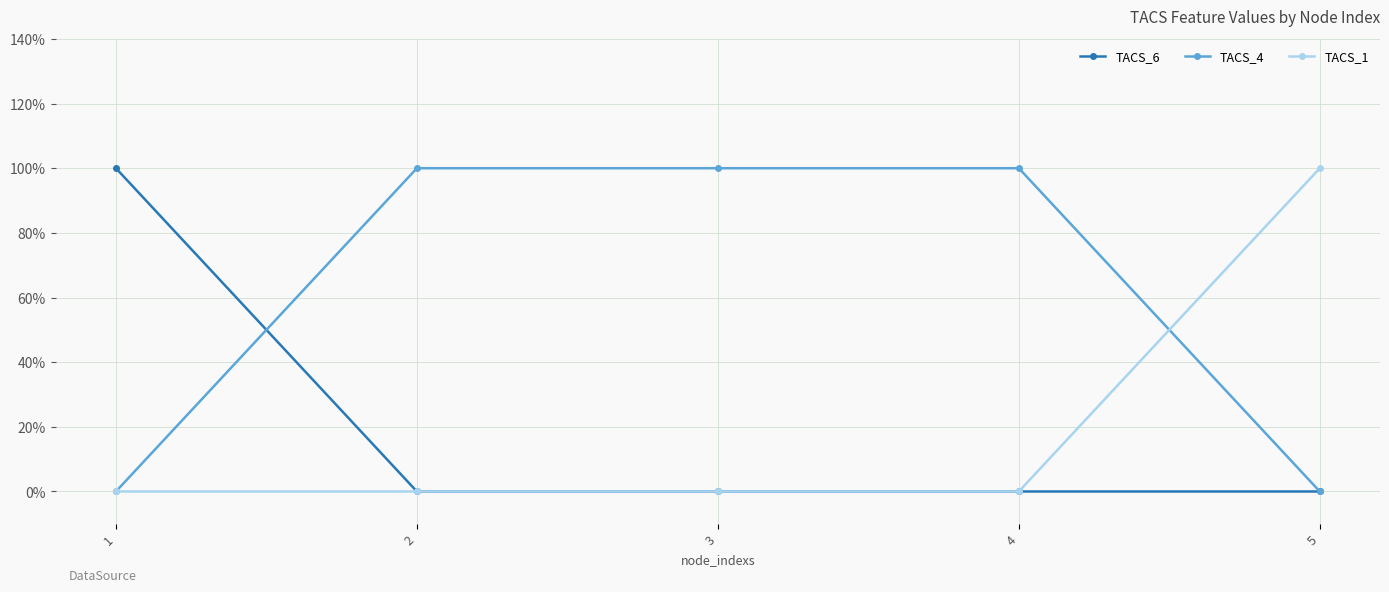

Which series has the largest total across all categories?

TACS_4